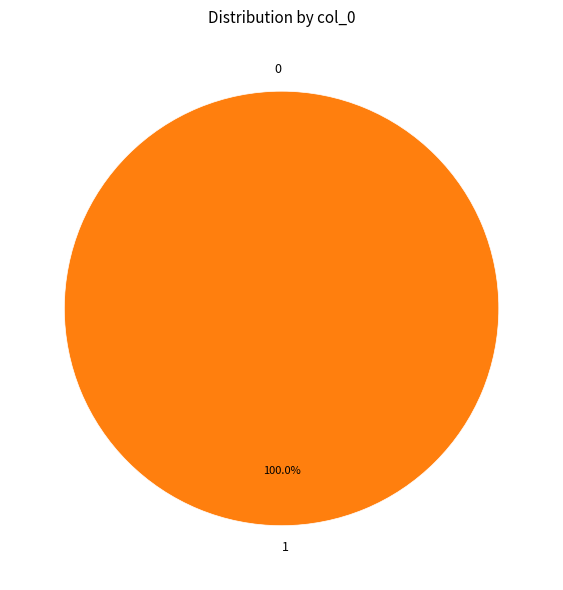

How many segments does this pie chart have?

2